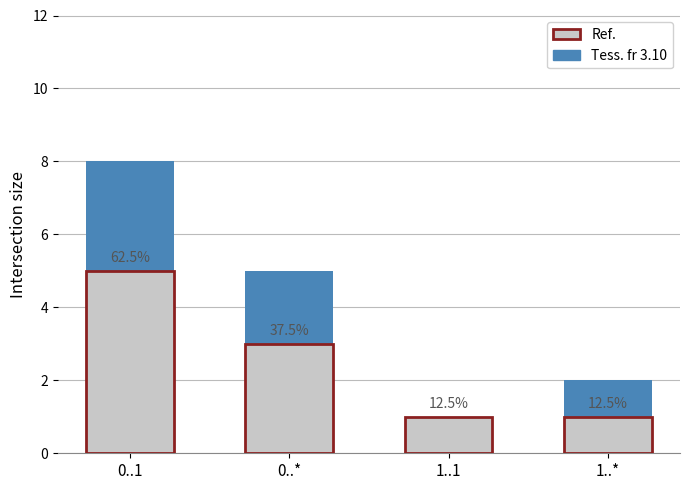

Which label corresponds to the largest value in the chart?

0..1